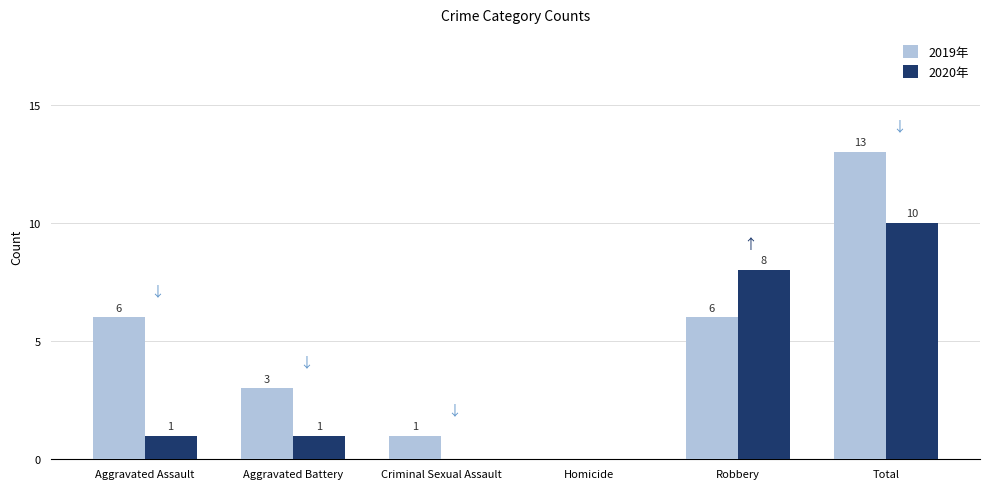

The 2019年 series shows 3 at Aggravated Battery. True or false?

True